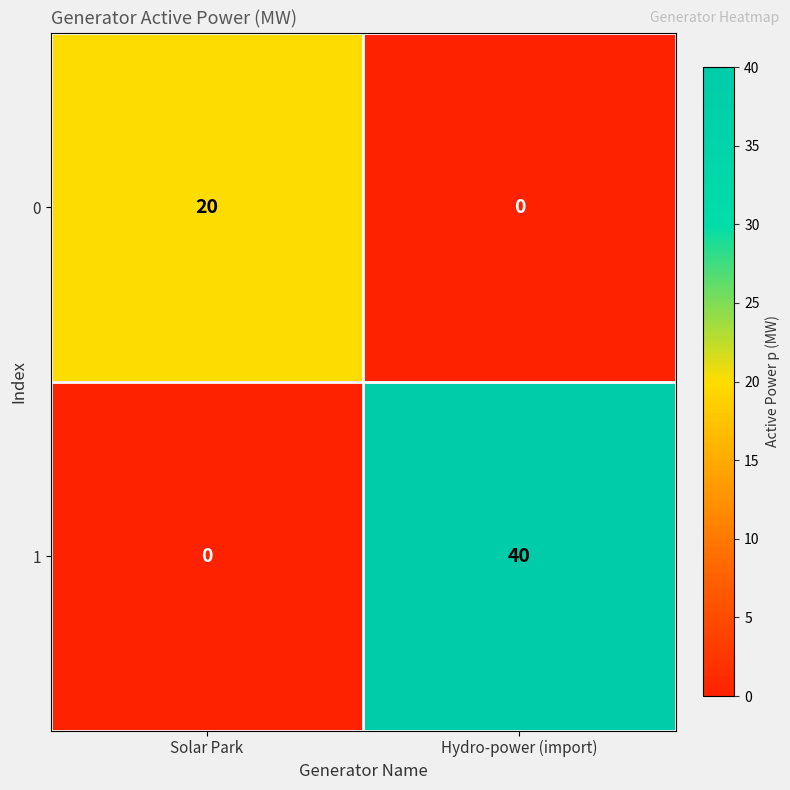

At Hydro-power (import), list the series in order from smallest to largest.

0, 1